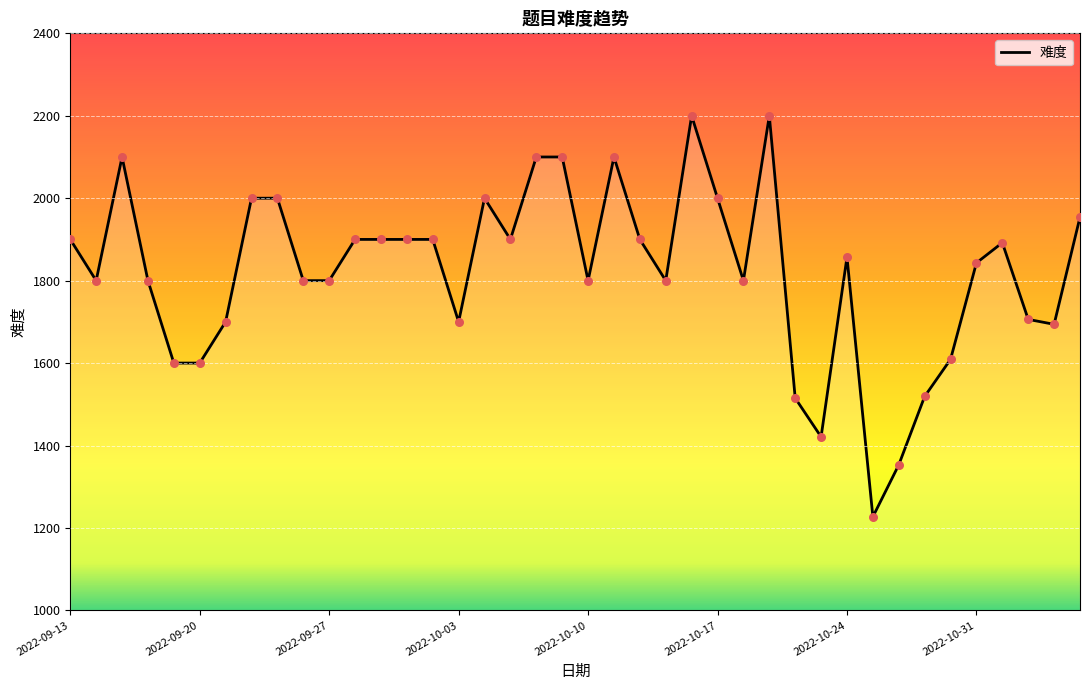

What is the difference between the maximum and minimum values?

973